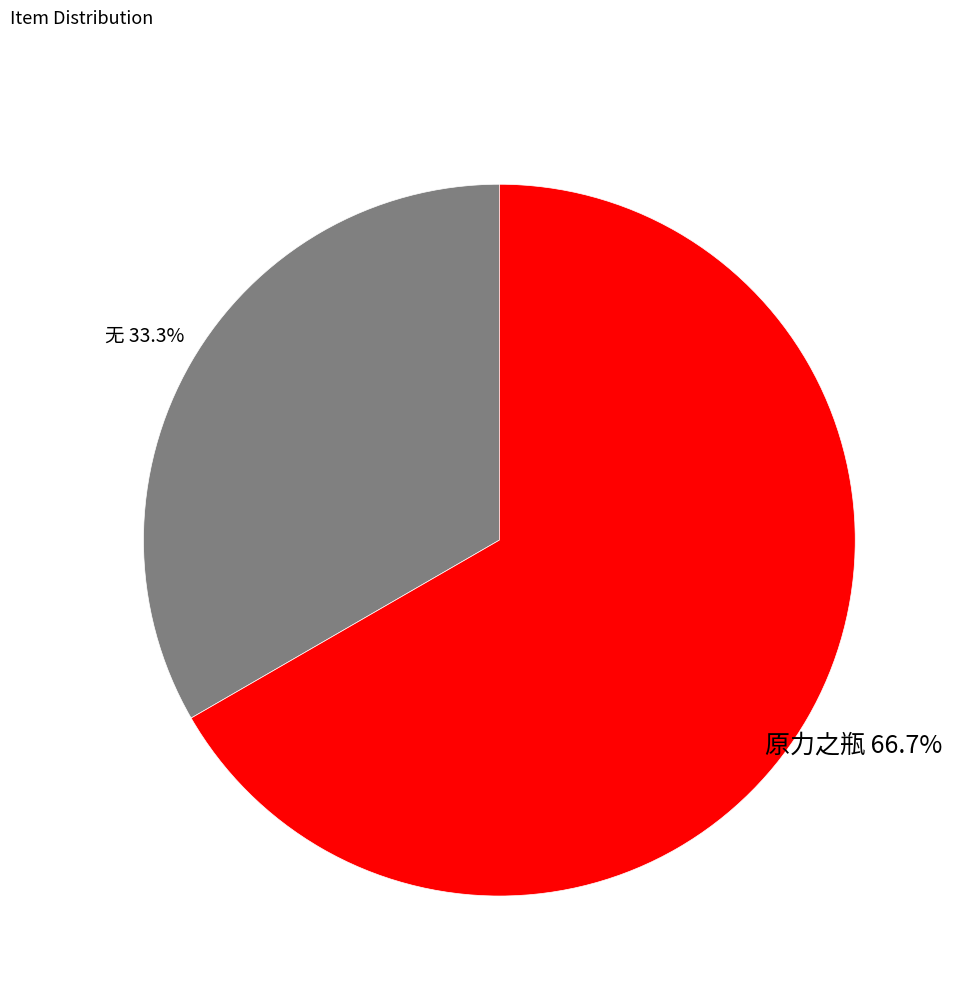

Does 原力之瓶 account for over 50% of the chart?

Yes